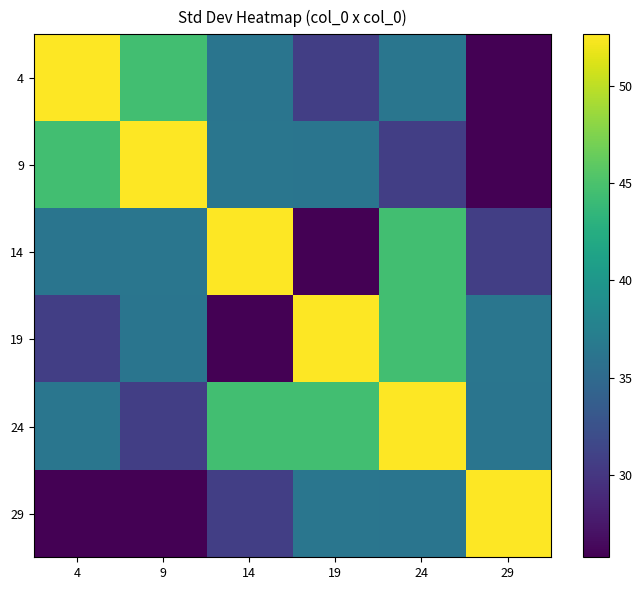

Rank the series at 29 from lowest to highest value.

4, 9, 14, 24, 19, 29